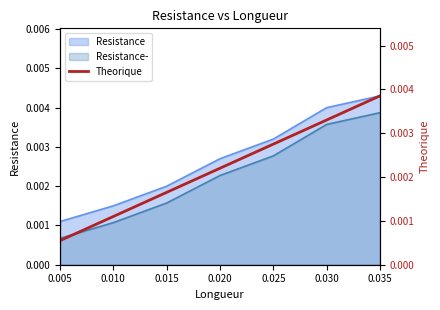

True or false: there are more than 0 points higher than both neighbors.

False